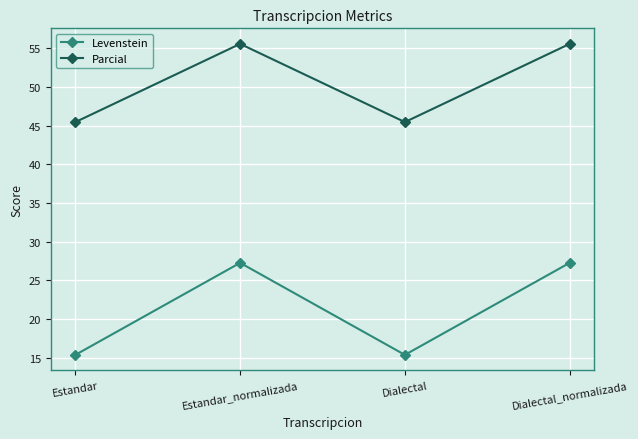

Reading right to left, list all the values displayed in this chart.

Levenstein: 27.3	15.4	27.3	15.4
Parcial: 55.6	45.5	55.6	45.5